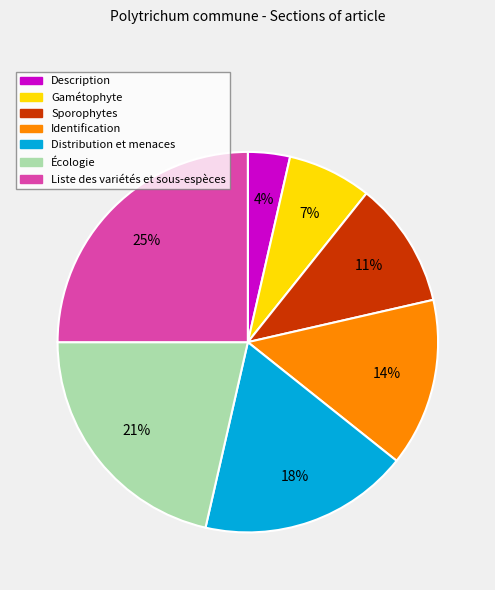

The Identification slice represents 14% of the pie. True or false?

True